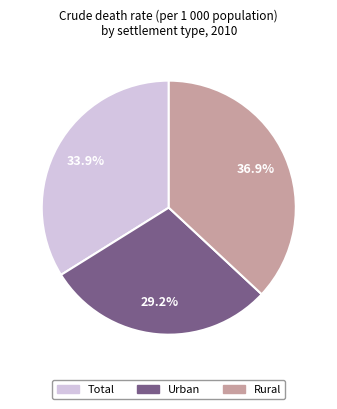

Which category has the biggest portion of the pie?

Rural